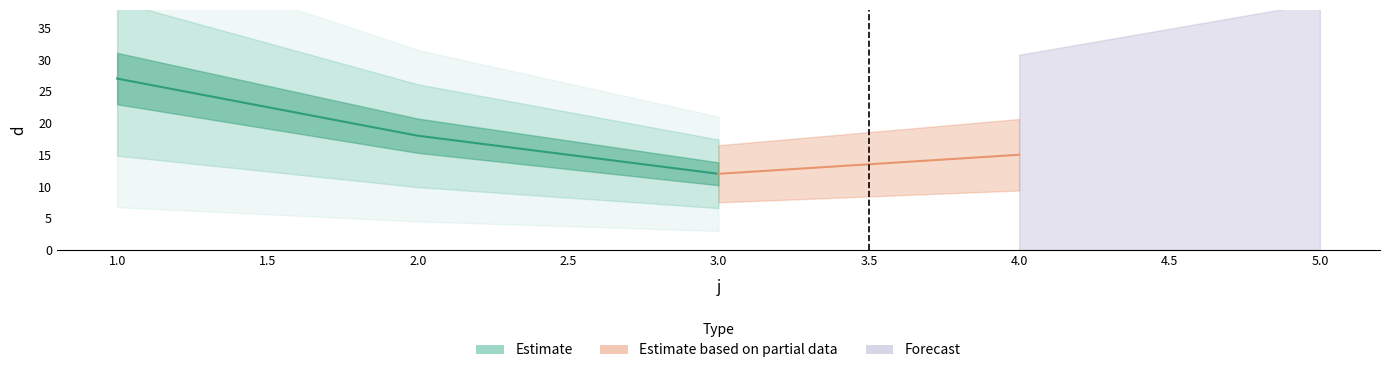

How many data points are less than 18?

1